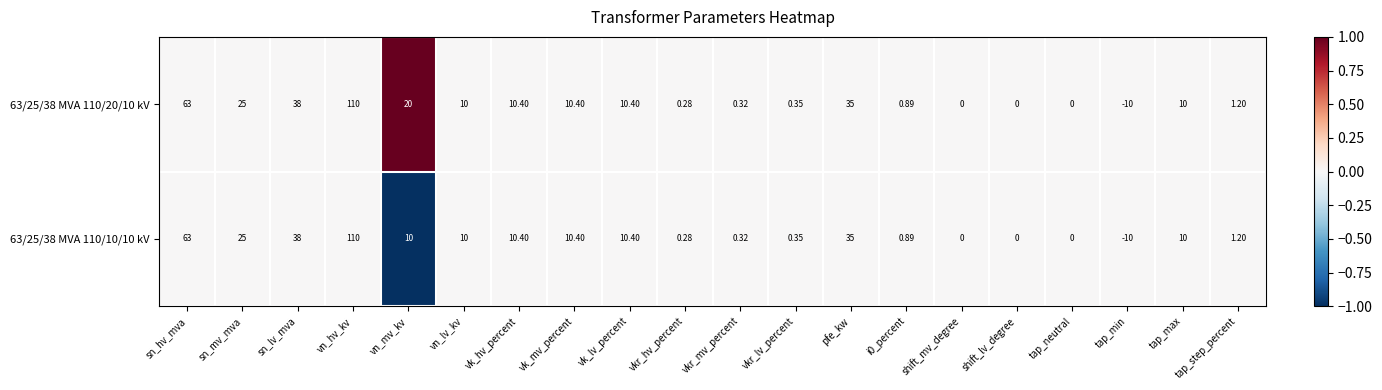

At which category is the sum across all series the highest?

vn_hv_kv